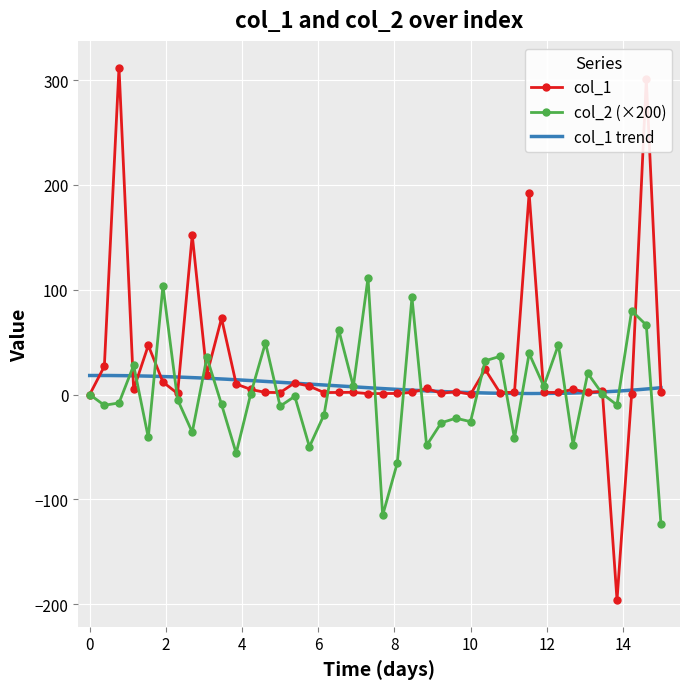

How many data points does each series have?

40